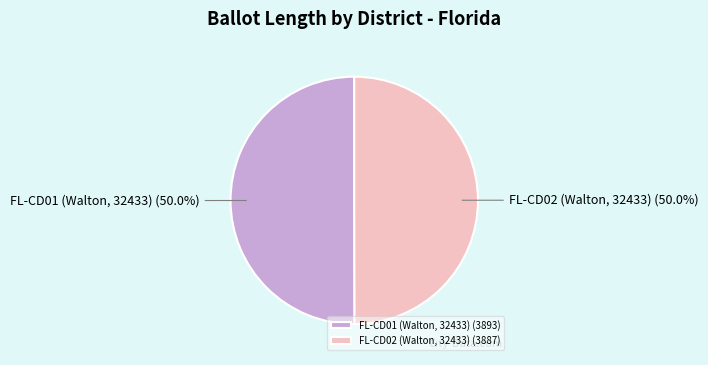

What is the ratio of the value at FL-CD01 (Walton, 32433) to the value at FL-CD02 (Walton, 32433)?

1.0